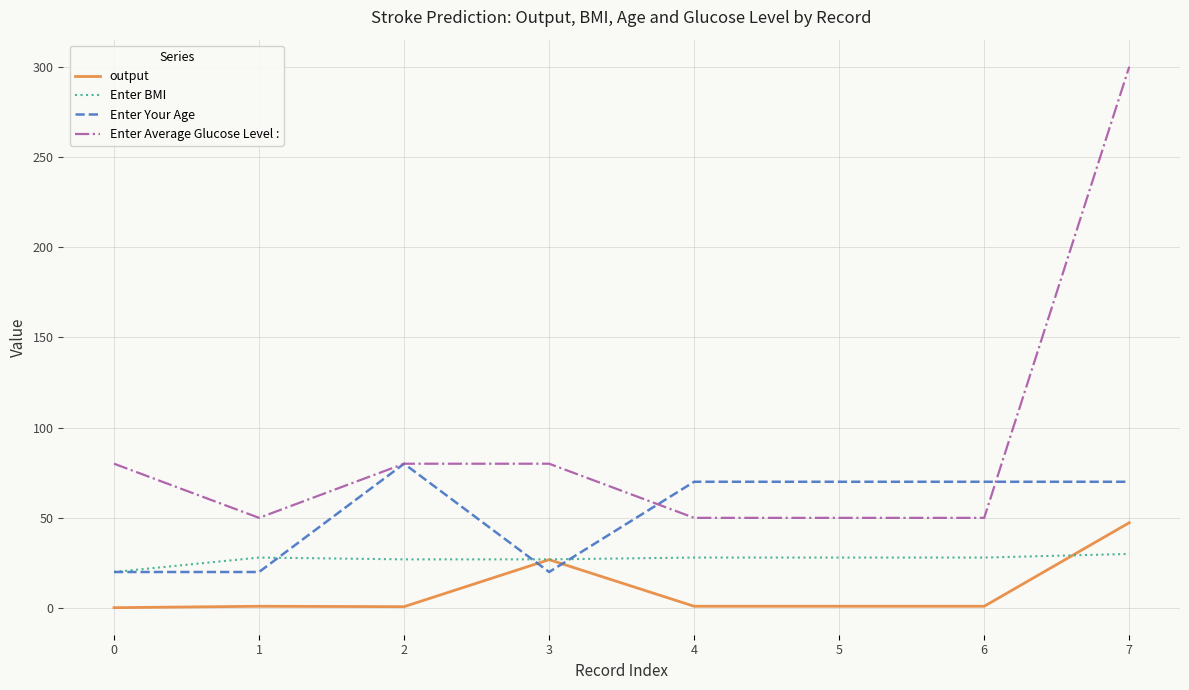

True or false: Enter BMI and output intersect in this chart.

True